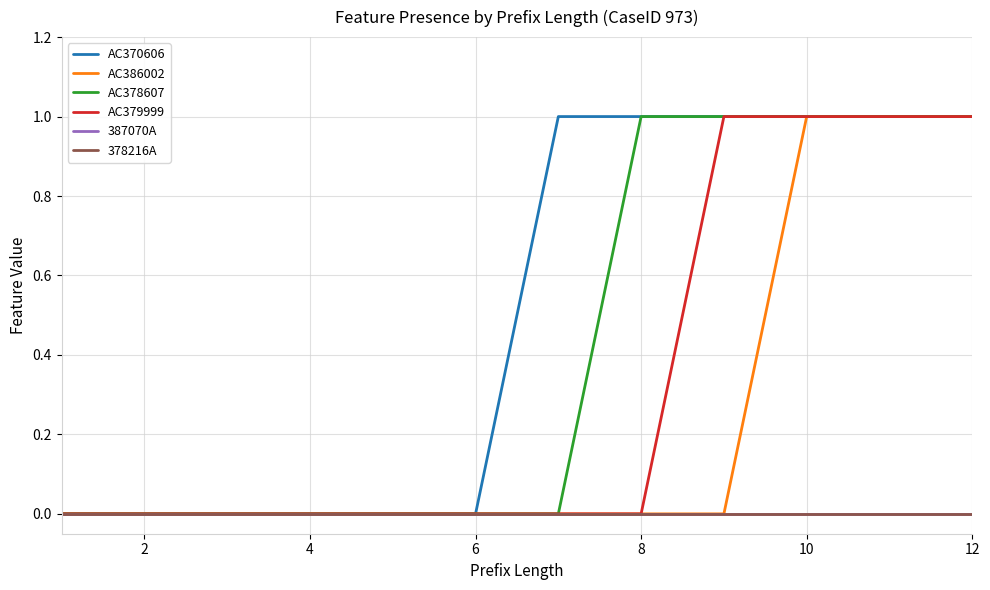

Rank the series by their maximum value, from lowest to highest.

387070A, 378216A, AC370606, AC386002, AC378607, AC379999